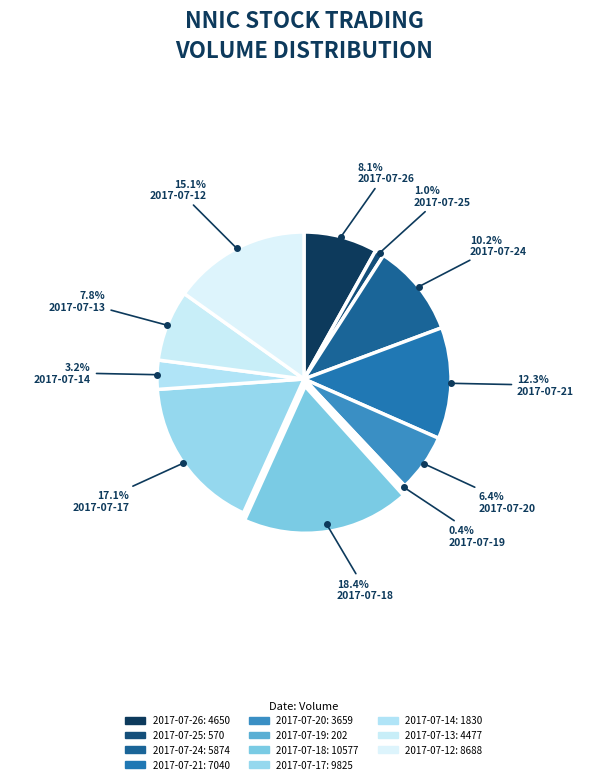

What is the ratio of the value at 2017-07-12 to the value at 2017-07-14?

4.7